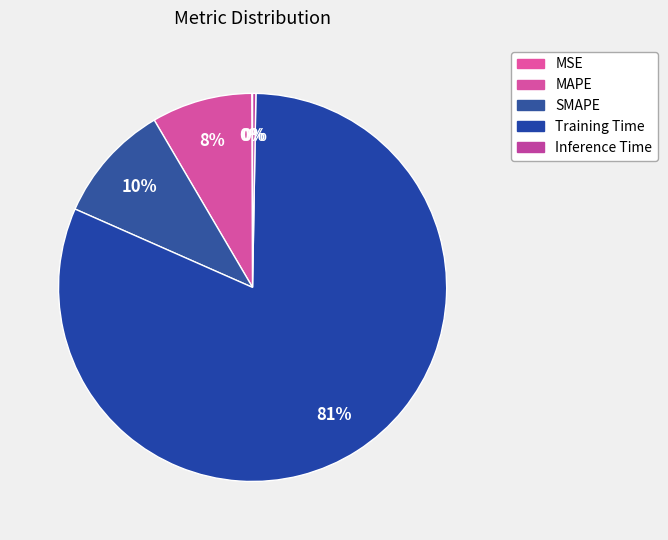

Does any single category account for the majority?

Yes